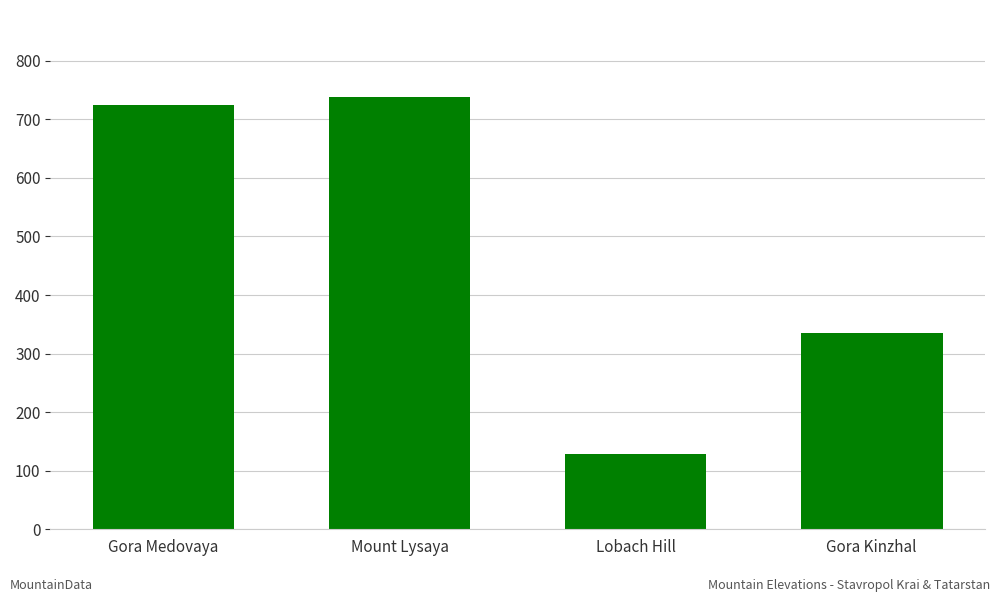

What is the difference between the values at Lobach Hill and Gora Kinzhal?

206